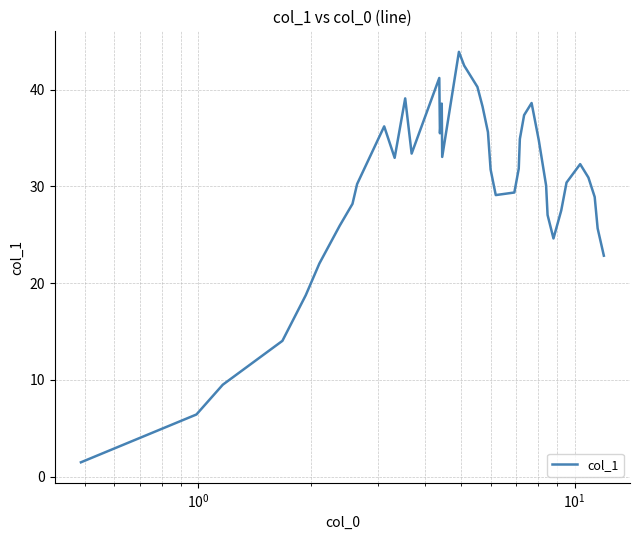

What is the difference between the maximum and minimum values?

42.4